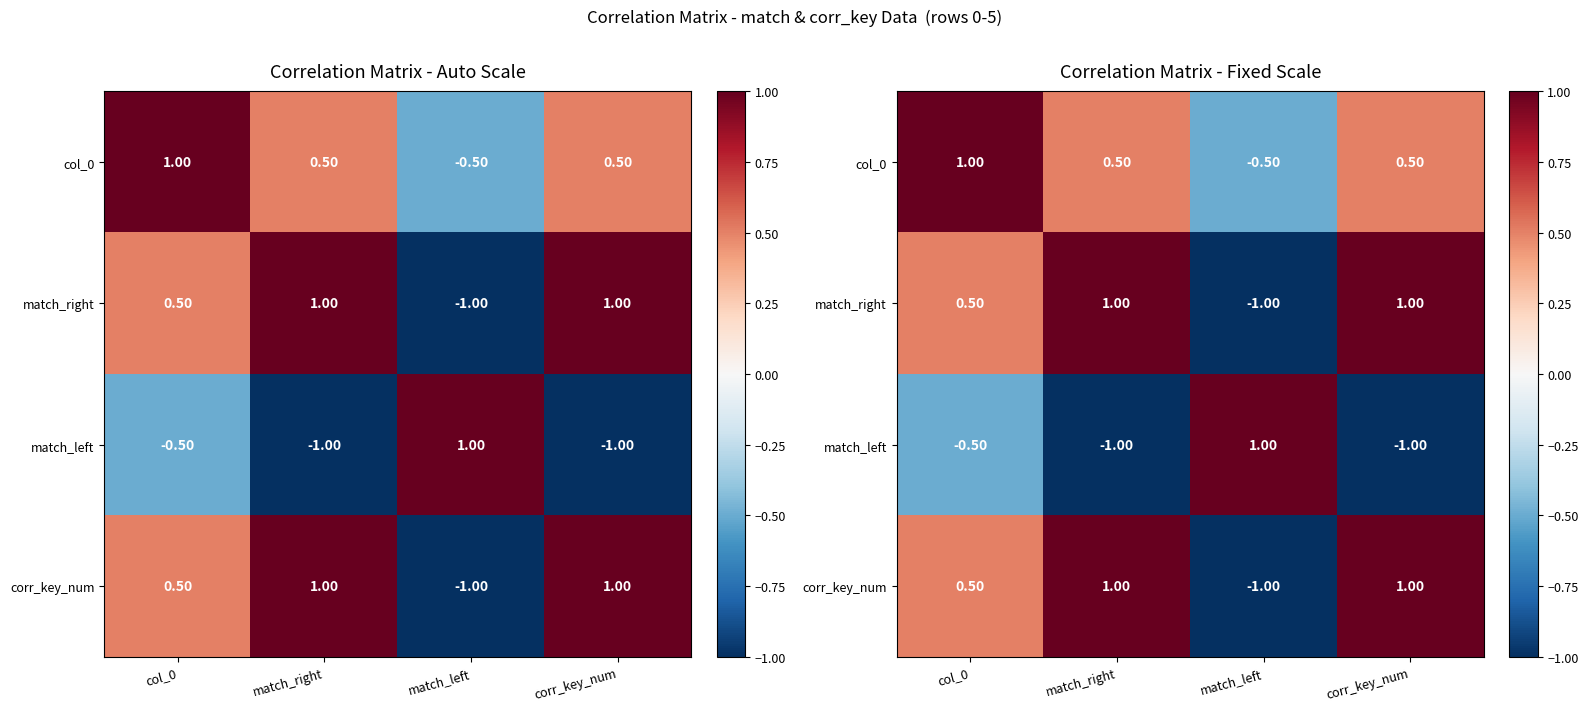

Is the value of match_left at match_right greater than the value of match_right at match_left?

No